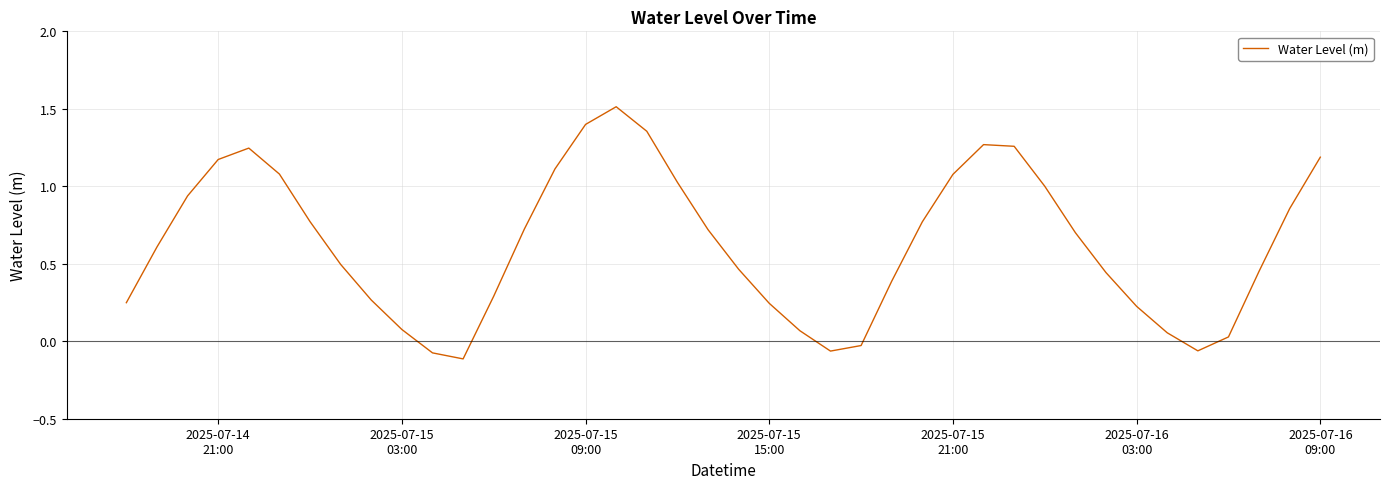

What is the difference between the maximum and minimum values?

1.6